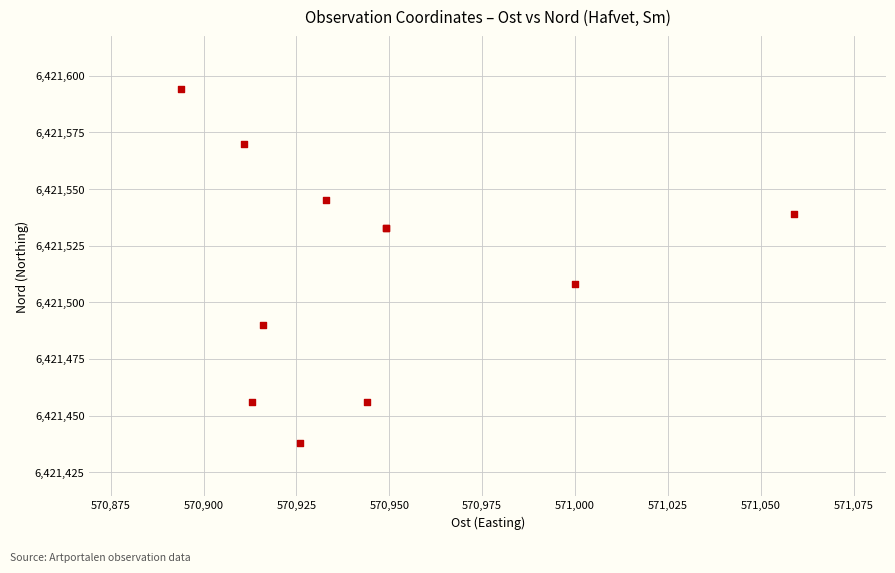

What Y value in the scatter plot is closest to 6421516?

6421508